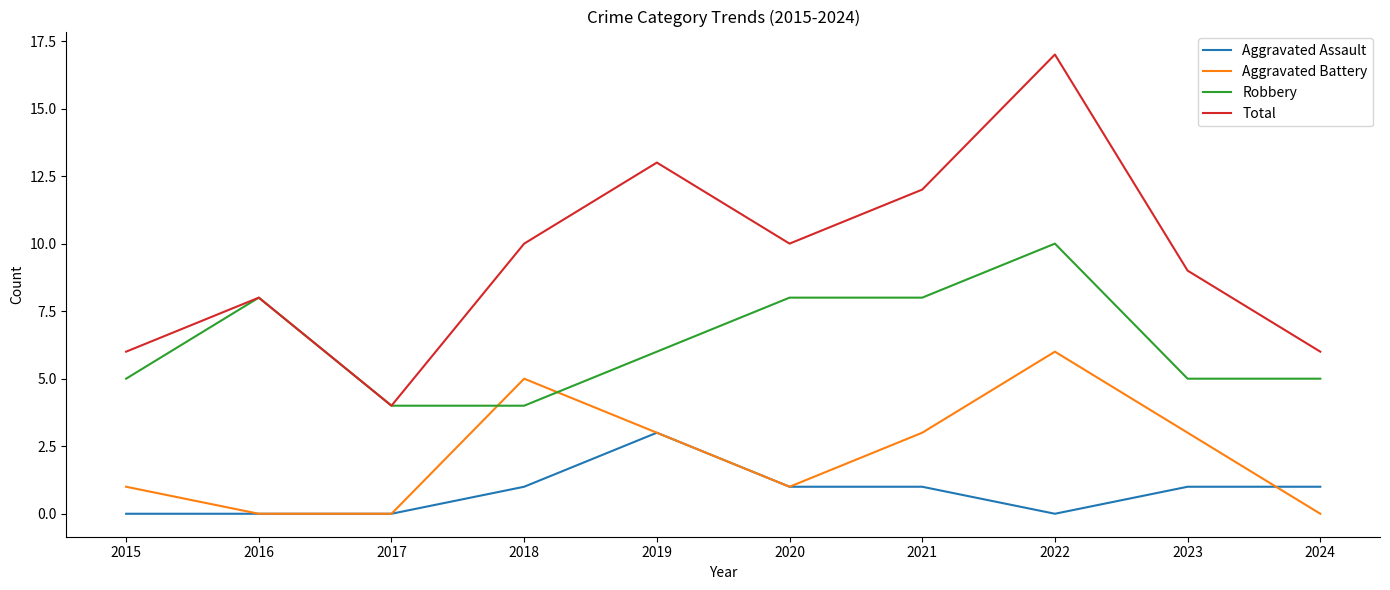

How many values in the Robbery series are below 6?

5